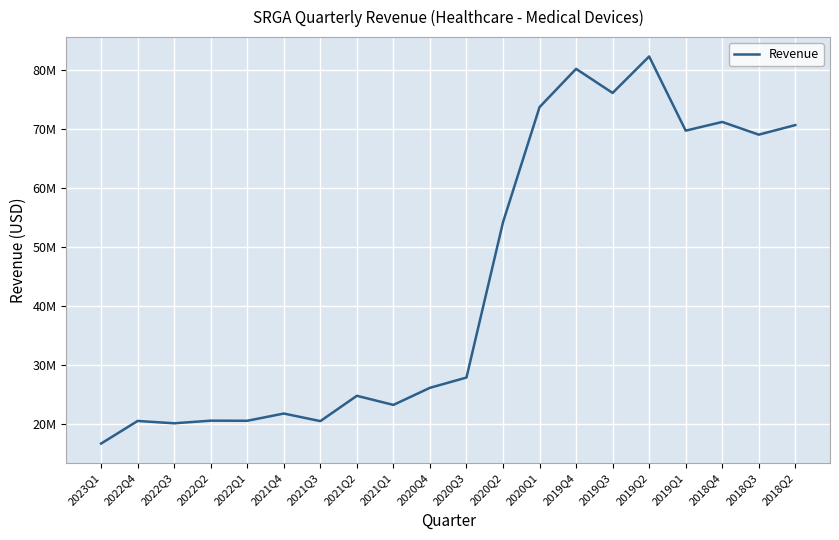

At which label is the value closest to 49527500?

2020Q2